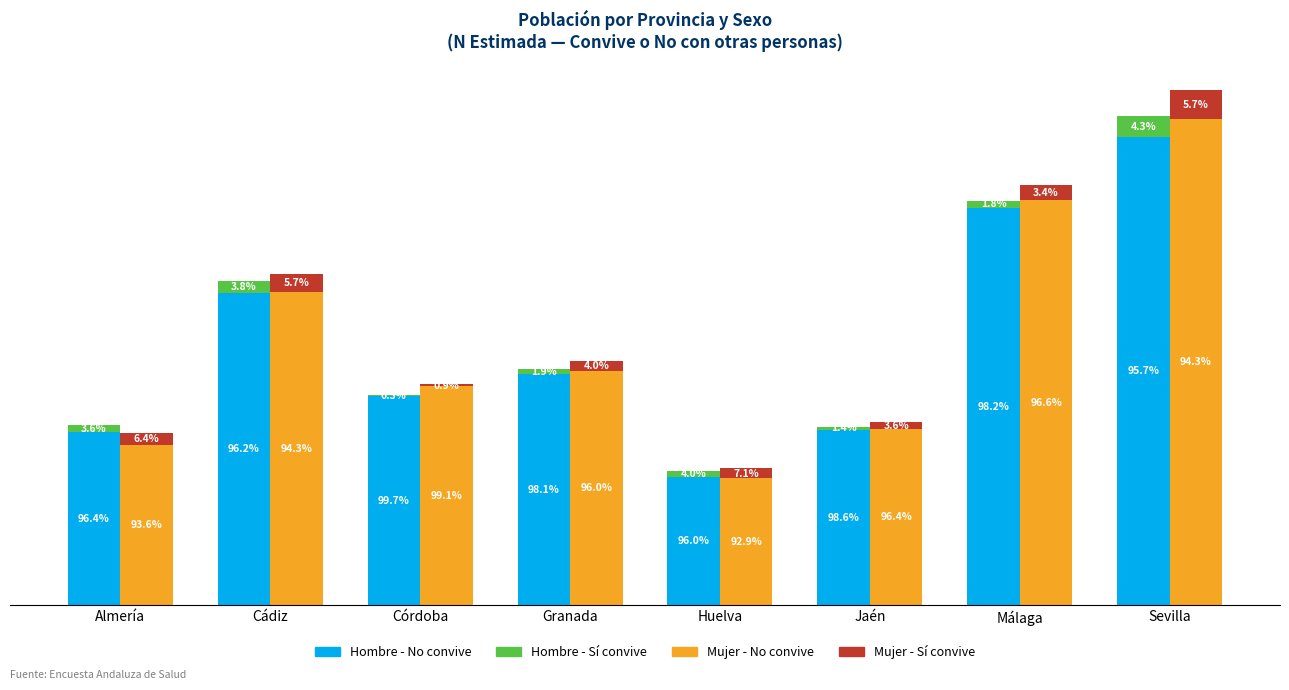

Reading left to right, extract all data points from this chart.

Hombre - No convive: 263218	474563	317877	351753	195182	266899	604137	711995
Hombre - Sí convive: 9792	18512	969	6918	8126	3912	10890	31800
Mujer - No convive: 244041	475387	332519	356529	192830	268024	616420	738492
Mujer - Sí convive: 16797	28562	2893	14927	14838	10120	21799	45019